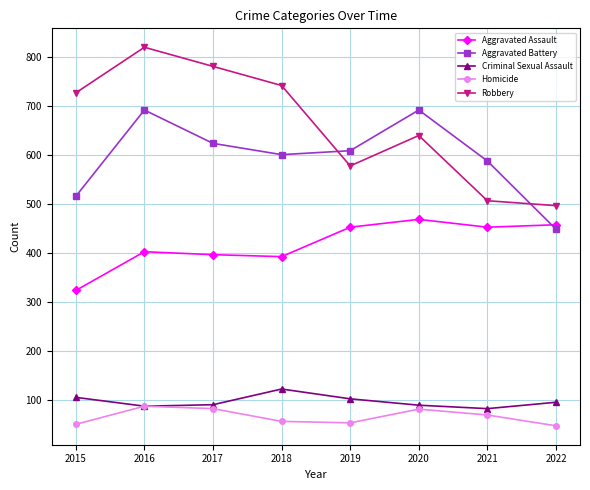

Is it true that Robbery equals 1122 at 2018?

False